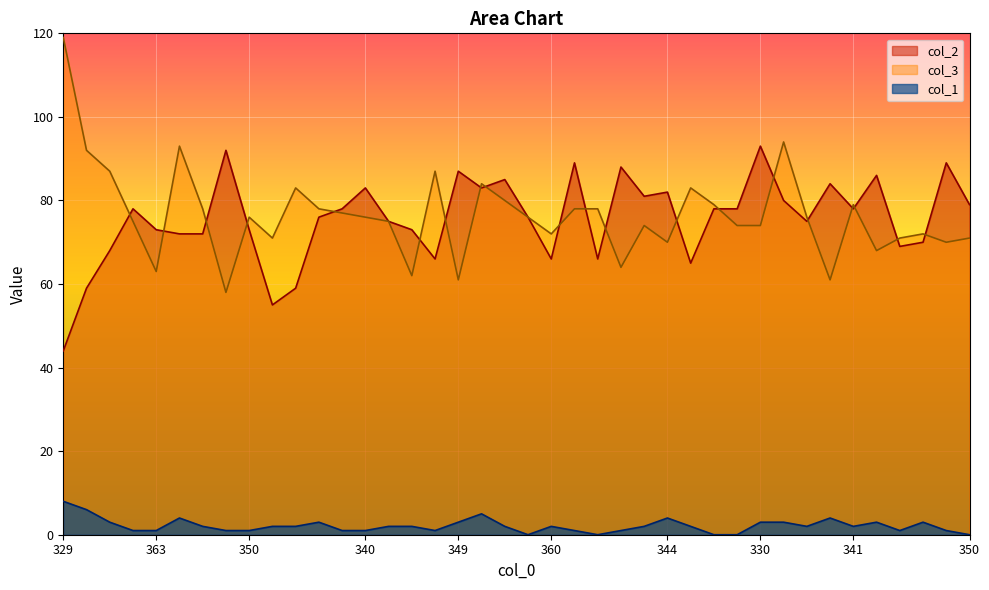

Between 331 and 329, which is larger?

331